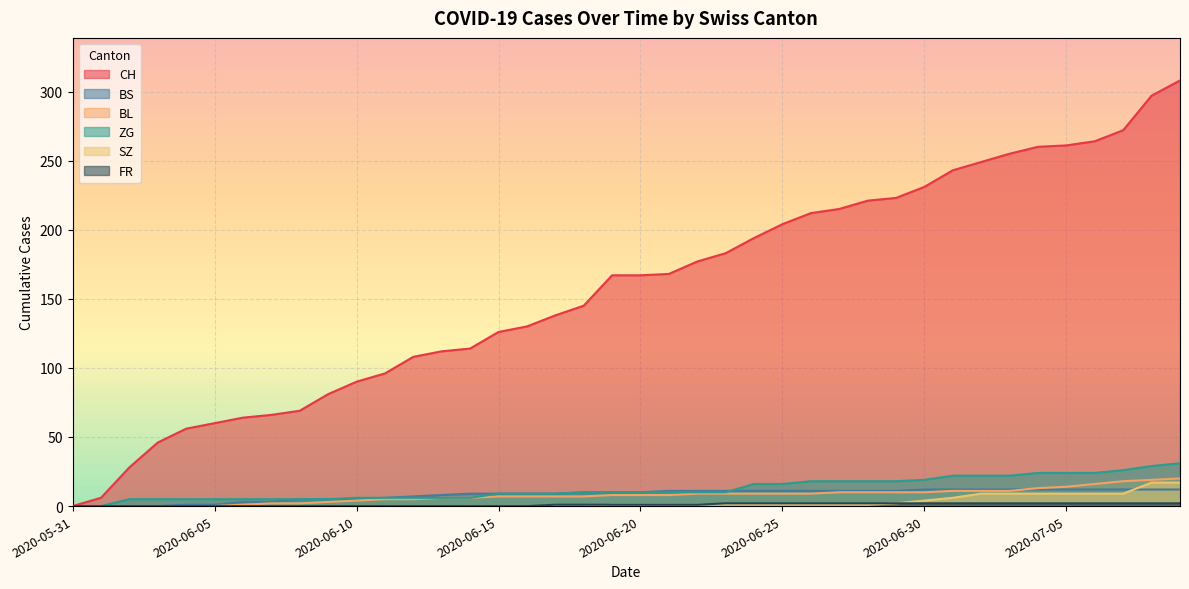

Is the value of ZG at 2020-06-06 greater than the value of BS at 2020-06-25?

No